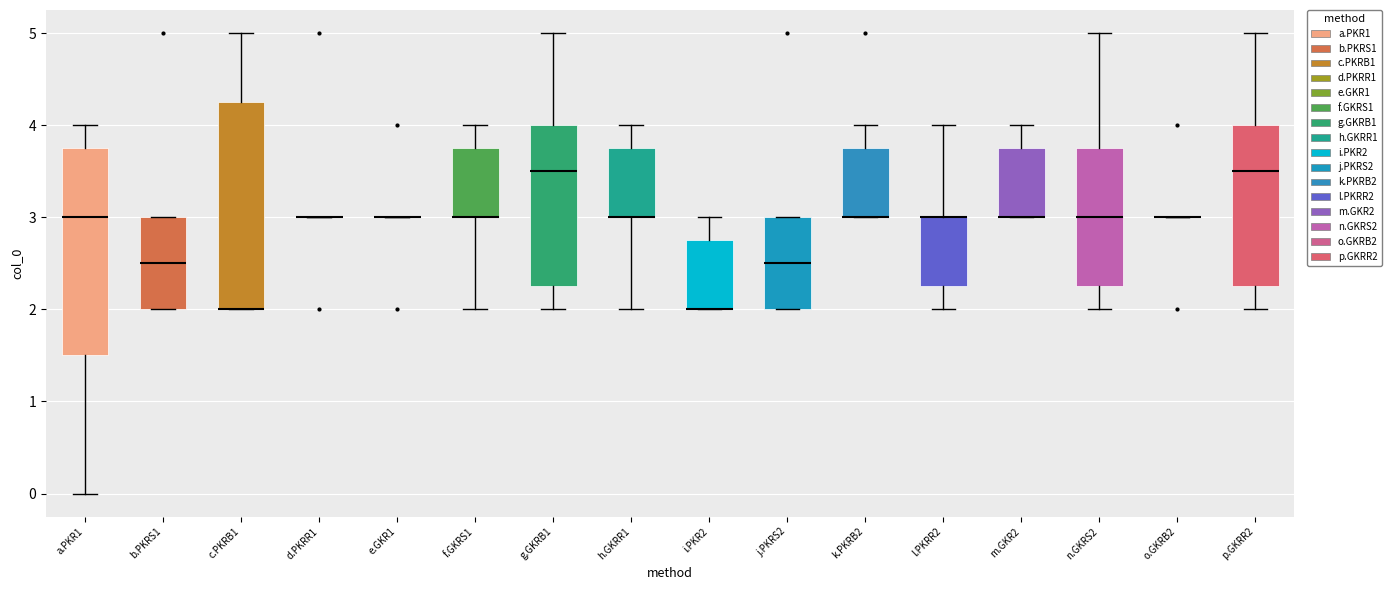

Reading left to right, read every box against the y-axis: the position of its median line, the range the box covers, and the ends of its whiskers. The values are not printed on the chart, so give them approximately, as read against the axis.

a.PKR1: median 3.0, box 1.5 to 3.8, whiskers 0.0 to 4.0
b.PKRS1: median 2.5, box 2.0 to 3.0, whiskers 2.0 to 3.0
c.PKRB1: median 2.0 (drawn on the box's lower edge), box 2.0 to 4.3, whiskers 2.0 to 5.0
d.PKRR1: box collapsed to a line at 3.0, whiskers 3.0 to 3.0
e.GKR1: box collapsed to a line at 3.0, whiskers 3.0 to 3.0
f.GKRS1: median 3.0 (drawn on the box's lower edge), box 3.0 to 3.8, whiskers 2.0 to 4.0
g.GKRB1: median 3.5, box 2.3 to 4.0, whiskers 2.0 to 5.0
h.GKRR1: median 3.0 (drawn on the box's lower edge), box 3.0 to 3.8, whiskers 2.0 to 4.0
i.PKR2: median 2.0 (drawn on the box's lower edge), box 2.0 to 2.8, whiskers 2.0 to 3.0
j.PKRS2: median 2.5, box 2.0 to 3.0, whiskers 2.0 to 3.0
k.PKRB2: median 3.0 (drawn on the box's lower edge), box 3.0 to 3.8, whiskers 3.0 to 4.0
l.PKRR2: median 3.0 (drawn on the box's upper edge), box 2.3 to 3.0, whiskers 2.0 to 4.0
m.GKR2: median 3.0 (drawn on the box's lower edge), box 3.0 to 3.8, whiskers 3.0 to 4.0
n.GKRS2: median 3.0, box 2.3 to 3.8, whiskers 2.0 to 5.0
o.GKRB2: box collapsed to a line at 3.0, whiskers 3.0 to 3.0
p.GKRR2: median 3.5, box 2.3 to 4.0, whiskers 2.0 to 5.0